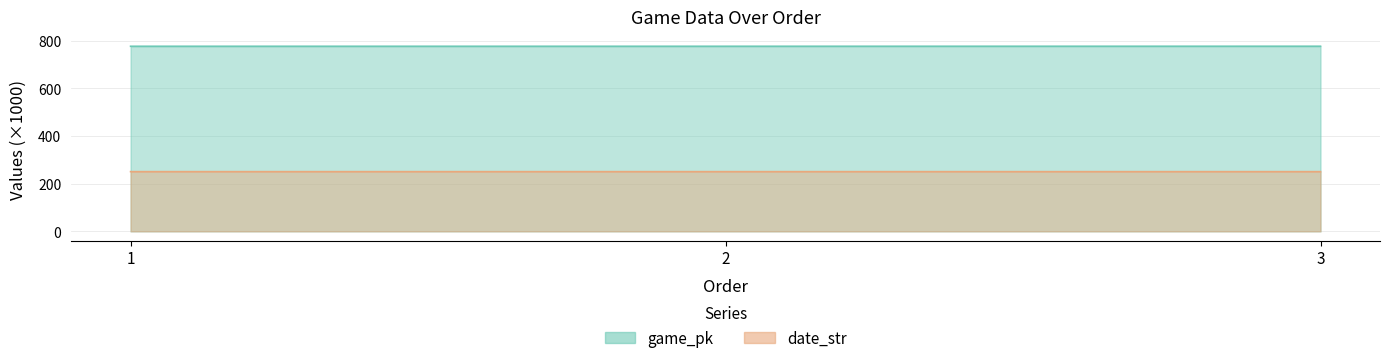

What is the lowest value of the game_pk series?

777.2